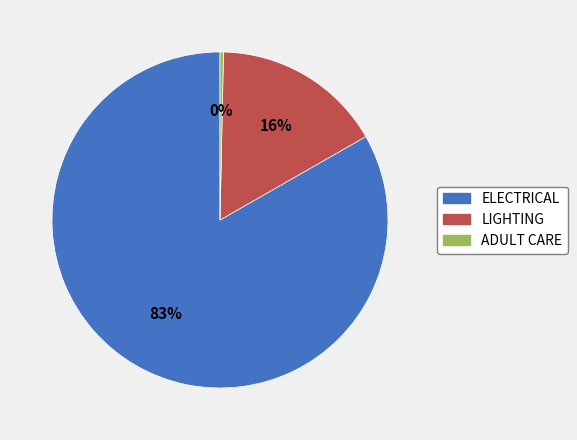

Is there any slice that represents more than half of the pie?

Yes